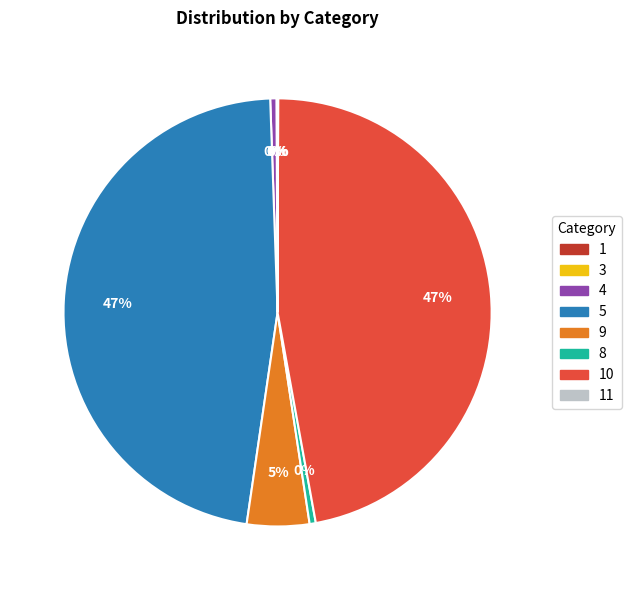

To the nearest percent, what is the difference between the largest and smallest slice percentages?

47%